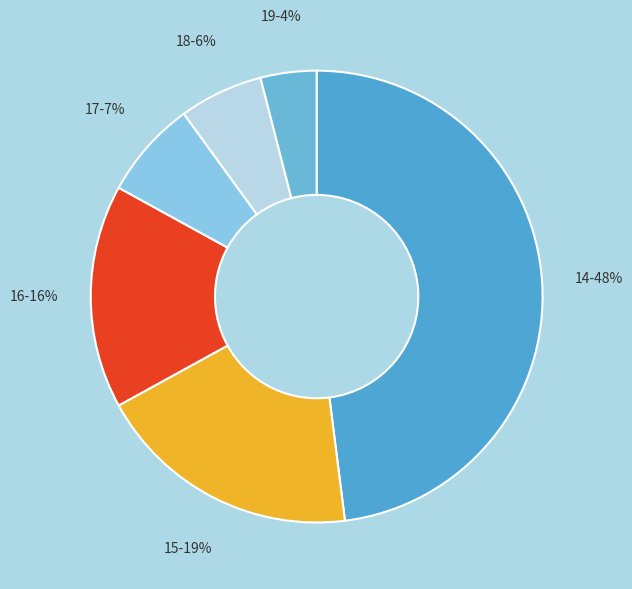

Count the number of slices in the pie.

6